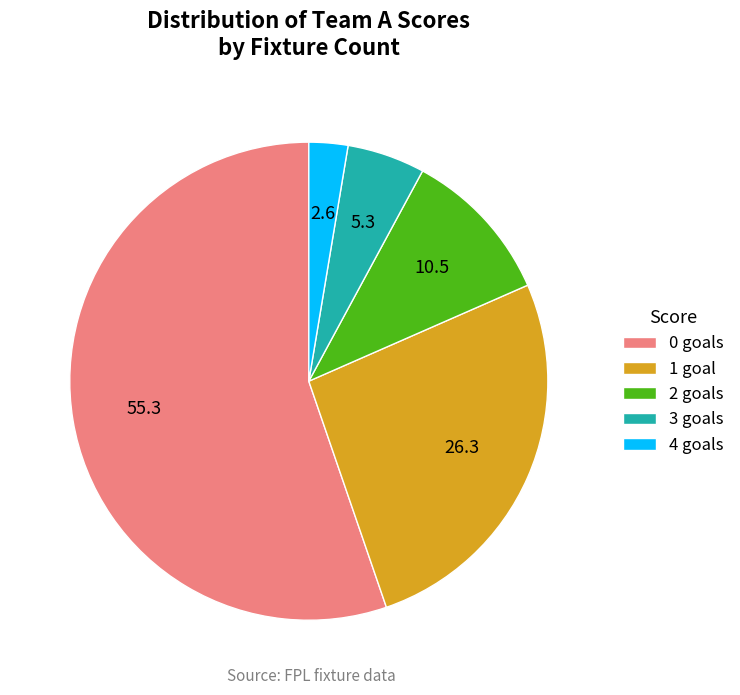

Is there a majority slice in this chart?

Yes